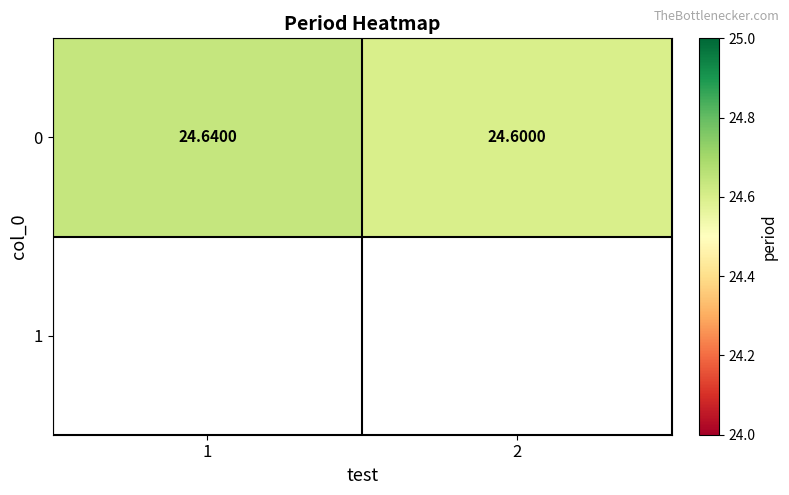

Reading right to left, what are all the values shown in this chart?

2=24.6	1=24.6